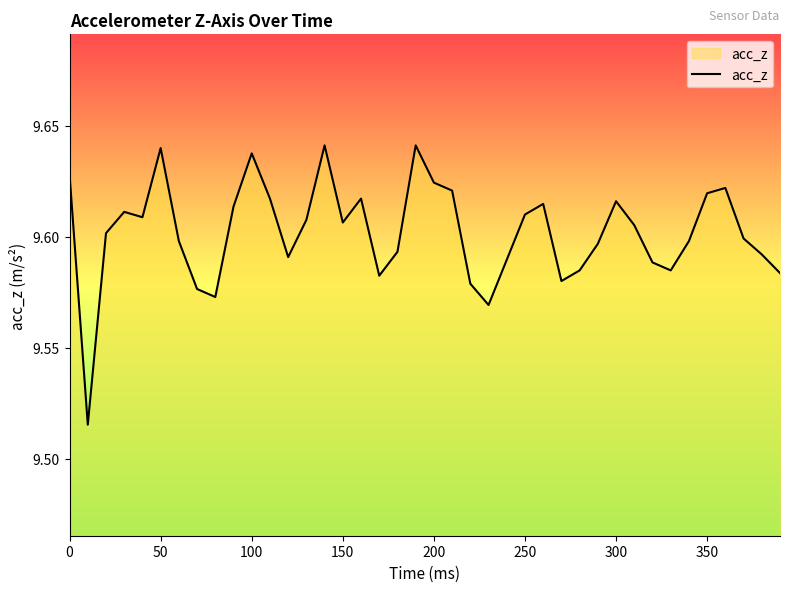

What is the value of the 20th point from the left?

9.6